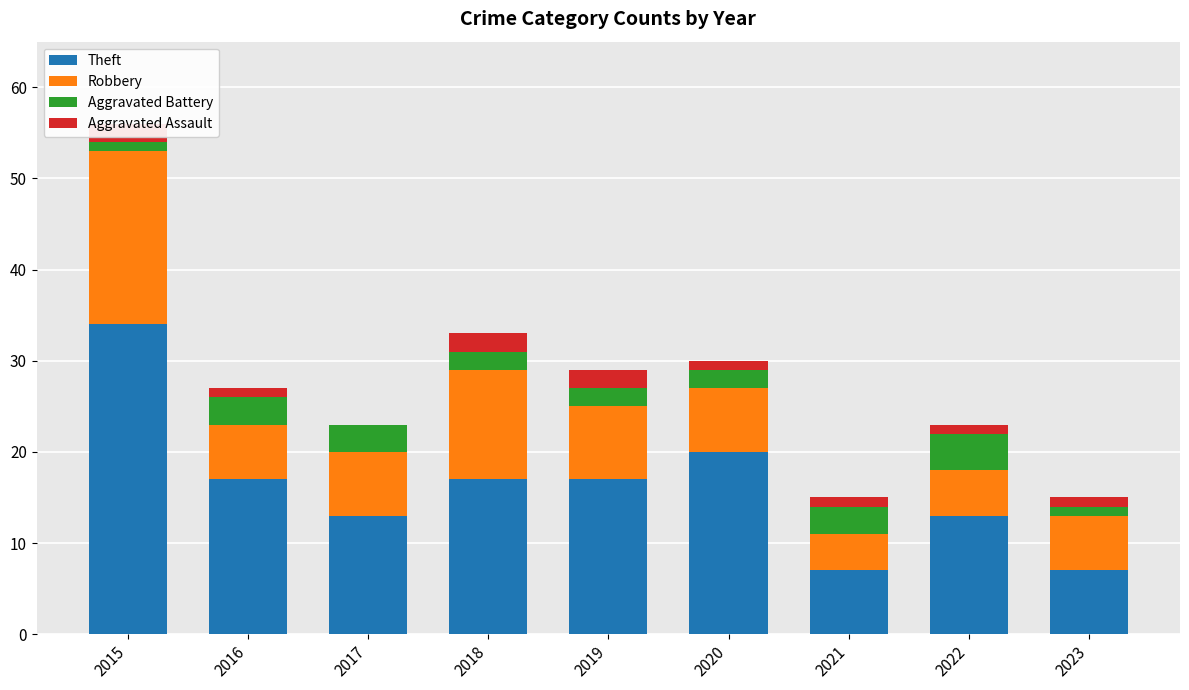

Which label corresponds to the largest value in the chart?

2015